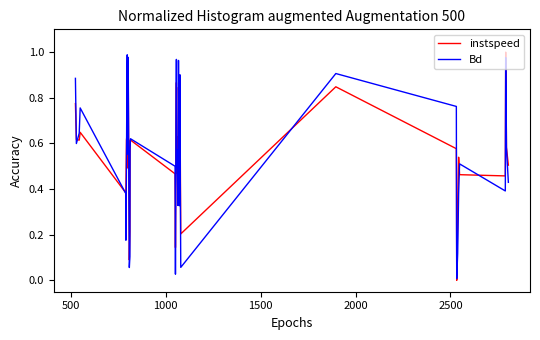

Rank the series by their maximum value, from highest to lowest.

instspeed, Bd